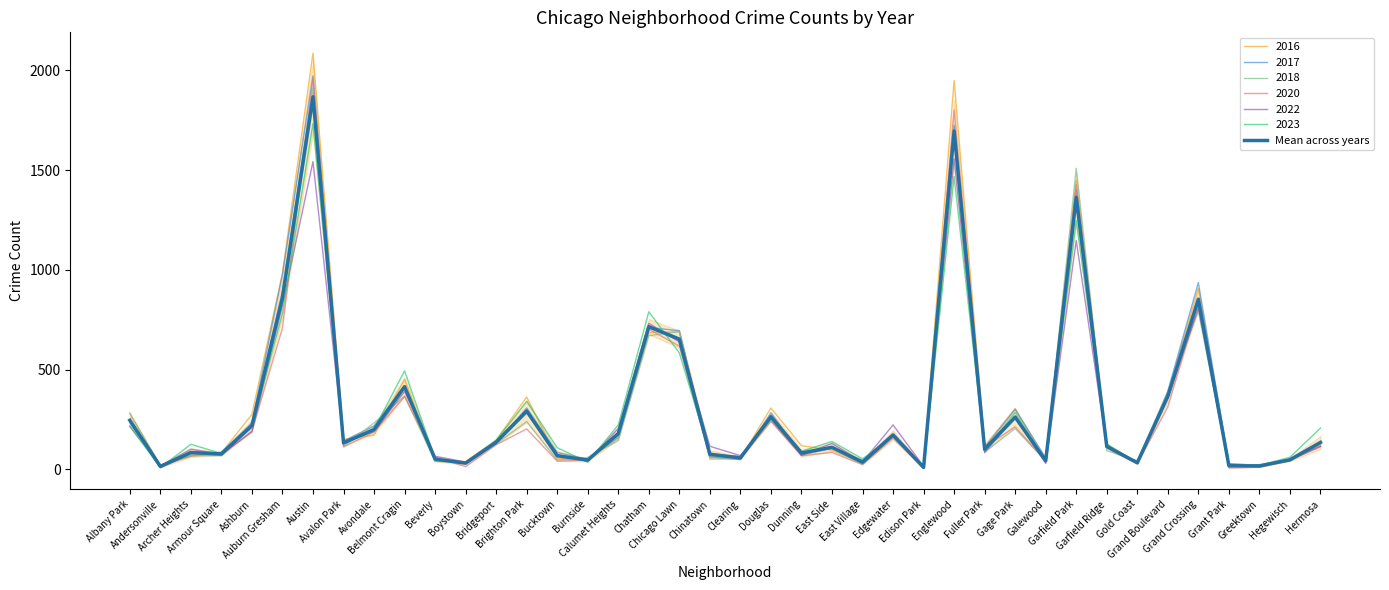

What is the difference between the maximum and minimum values?

1857.2